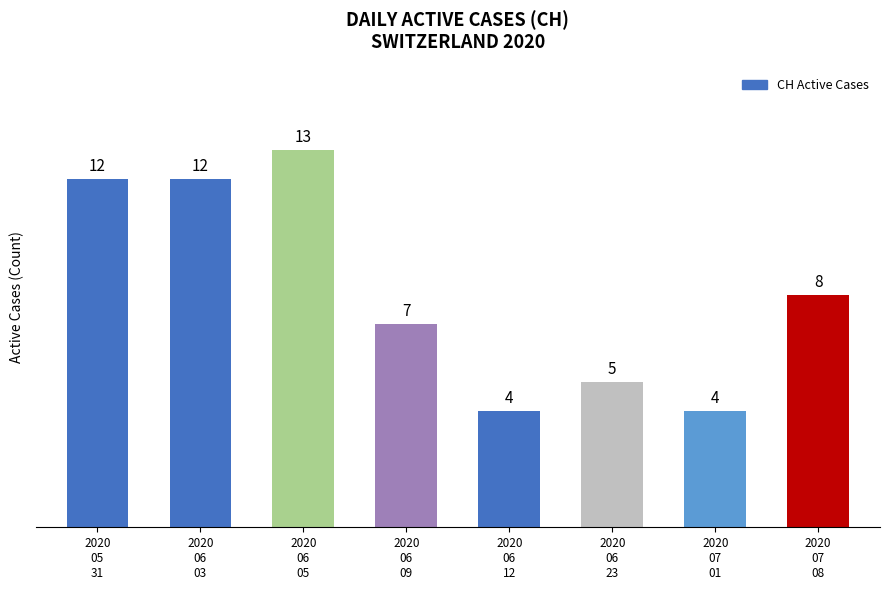

What position from the right is 2020
06
03?

7